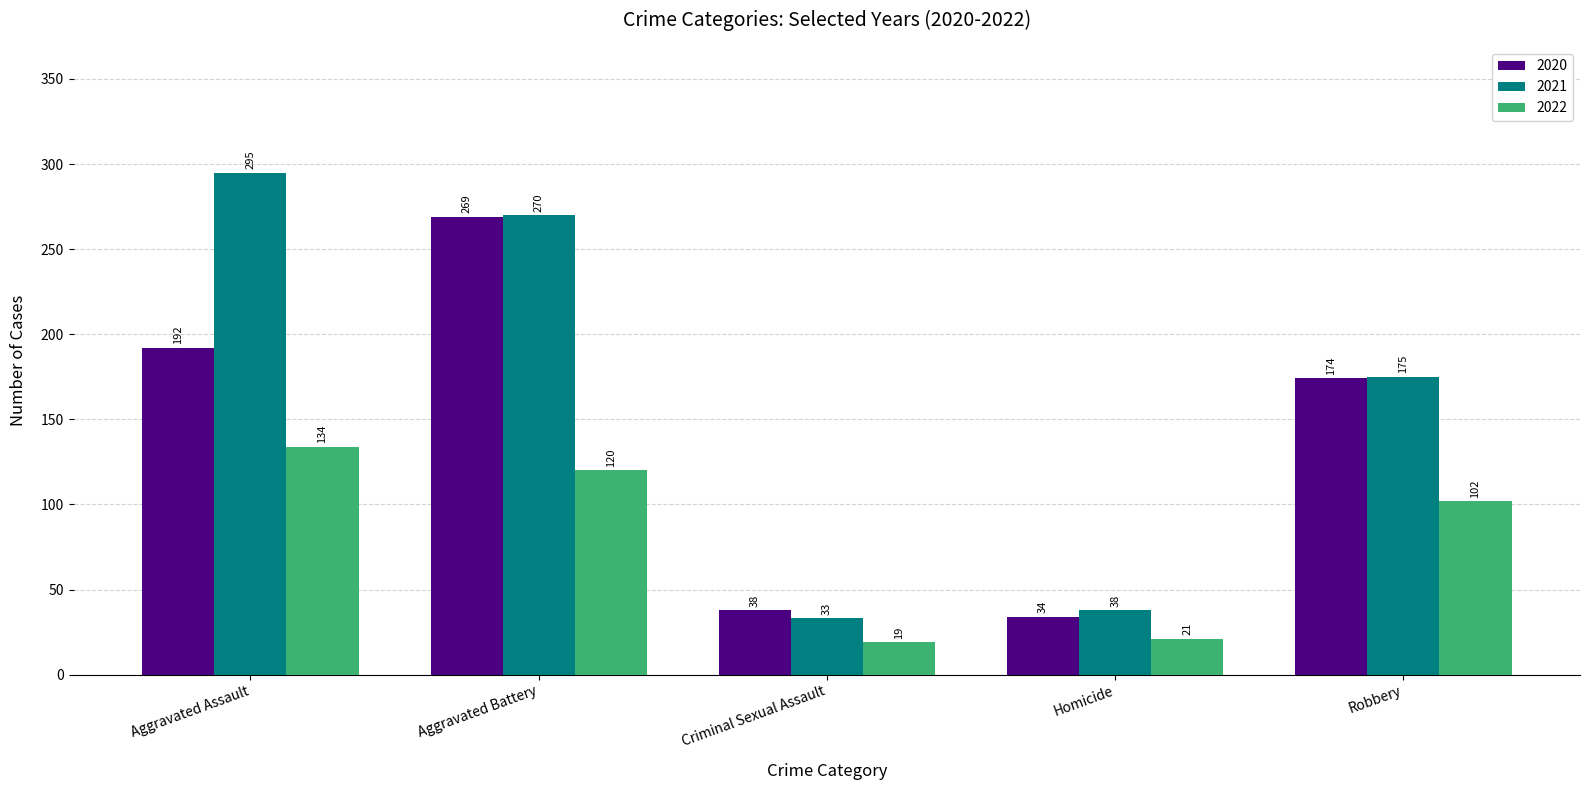

What is the label of the 3rd bar from the left?

Criminal Sexual Assault